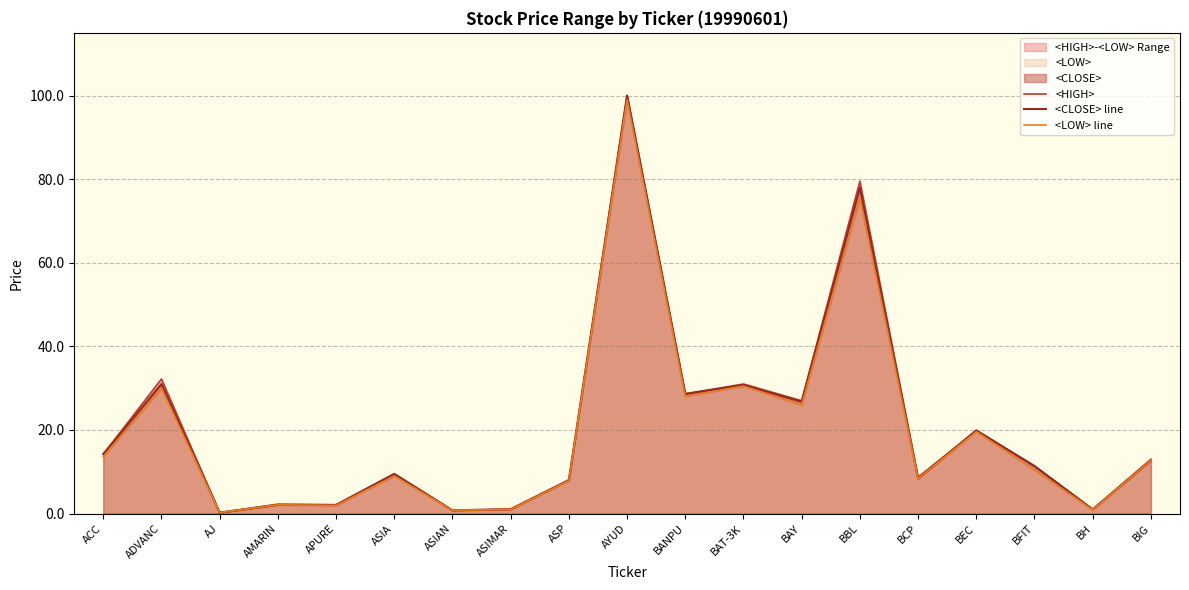

Count the number of categories in the chart.

19